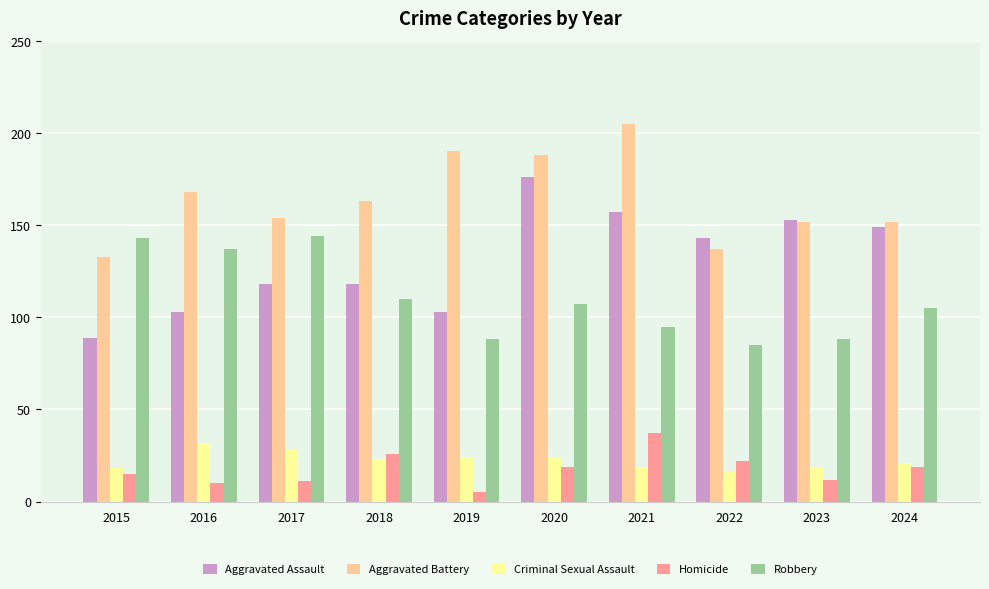

At how many categories does at least one series exceed 97?

10